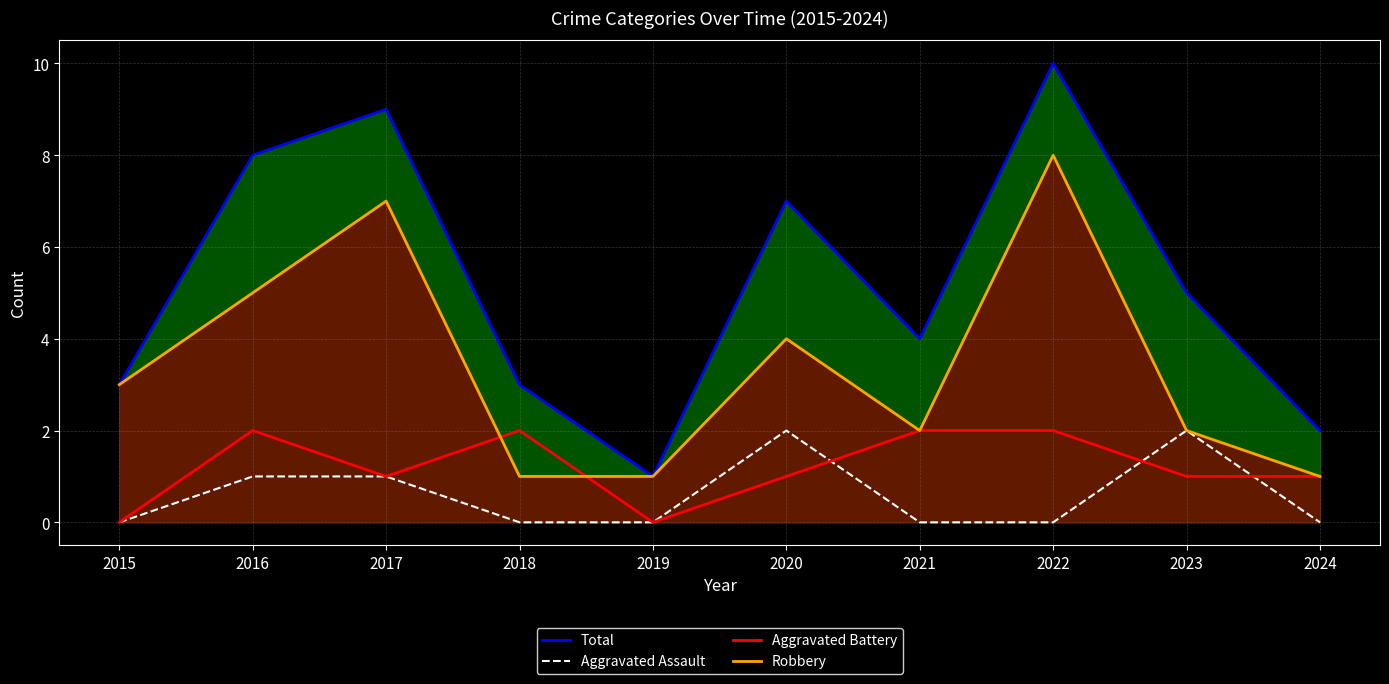

Reading left to right, extract all data points from this chart.

Total: 2015=3	2016=8	2017=9	2018=3	2019=1	2020=7	2021=4	2022=10	2023=5	2024=2
Aggravated Assault: 2015=0	2016=1	2017=1	2018=0	2019=0	2020=2	2021=0	2022=0	2023=2	2024=0
Aggravated Battery: 2015=0	2016=2	2017=1	2018=2	2019=0	2020=1	2021=2	2022=2	2023=1	2024=1
Robbery: 2015=3	2016=5	2017=7	2018=1	2019=1	2020=4	2021=2	2022=8	2023=2	2024=1